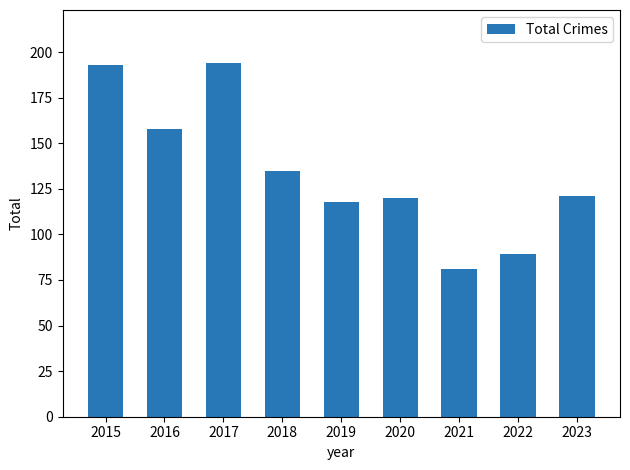

Reading left to right, extract all data points from this chart.

2015=193	2016=158	2017=194	2018=135	2019=118	2020=120	2021=81	2022=89	2023=121